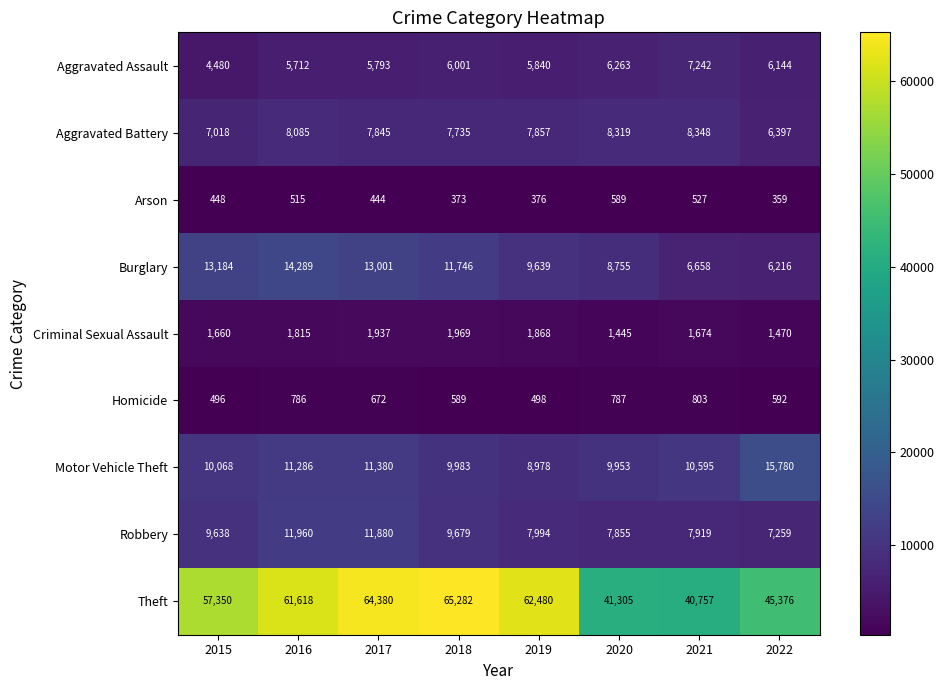

What is the difference between the maximum and minimum values in the Burglary series?

8073